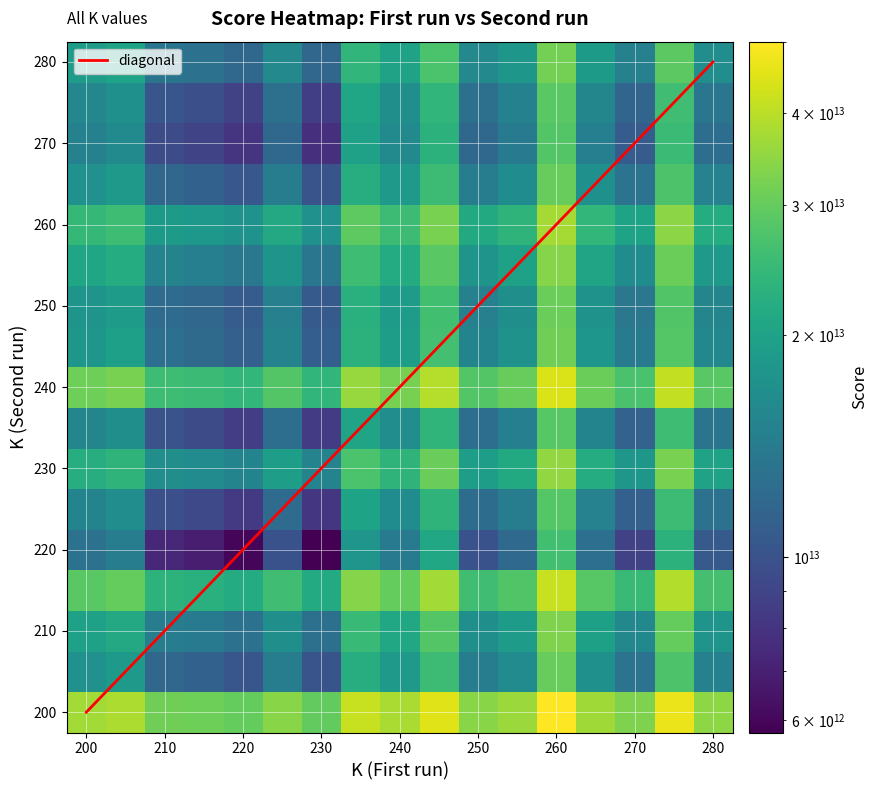

At which category does the chart reach its peak across all series?

260